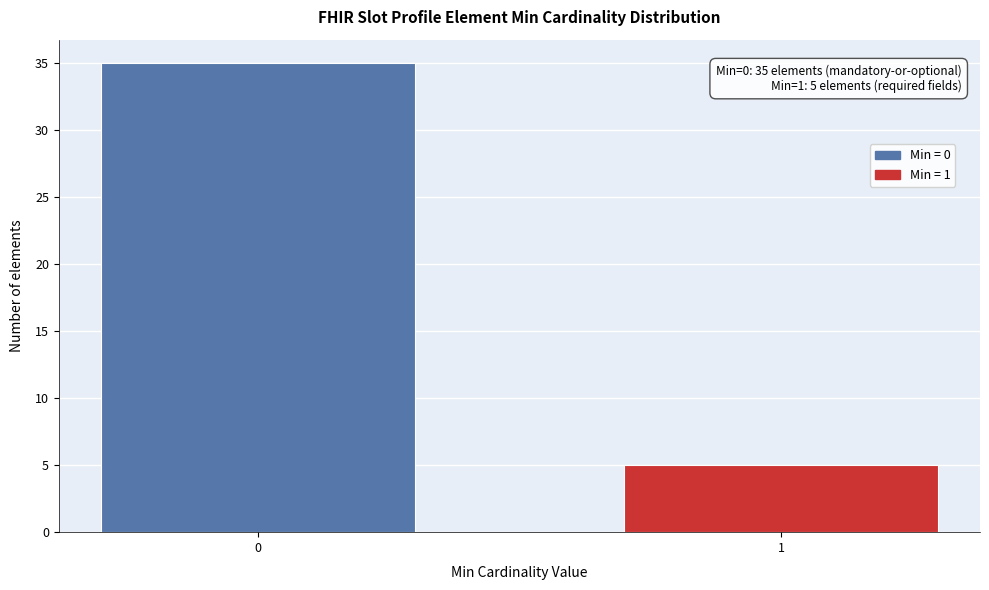

Reading left to right, list all the values displayed in this chart.

35	5